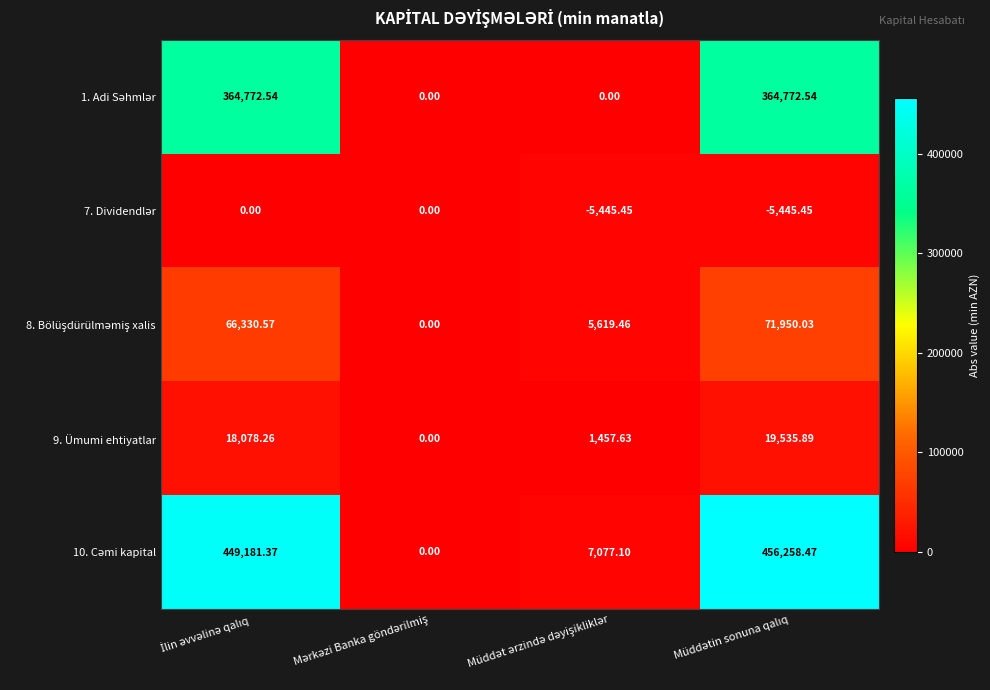

What is the total value across all series at İlin əvvəlinə qalıq?

898362.7